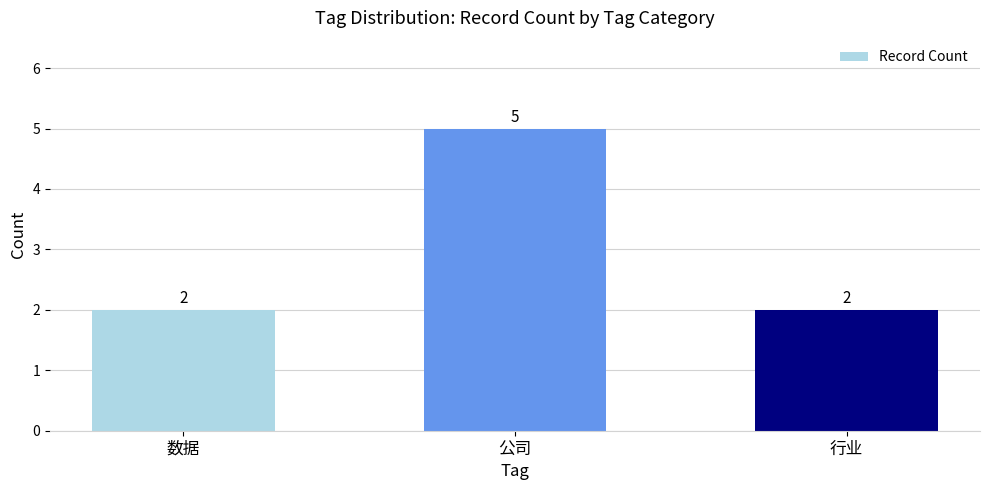

The value at 数据 is 1. True or false?

False